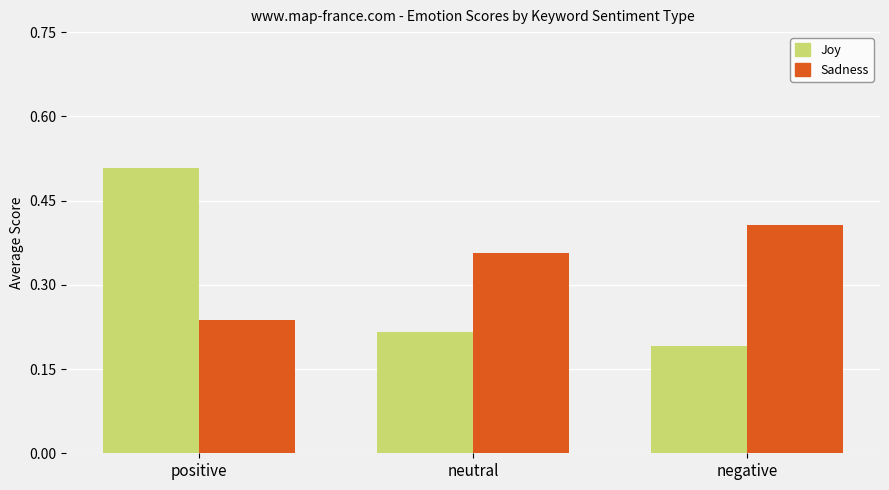

What is the label of the 3rd bar from the right?

positive